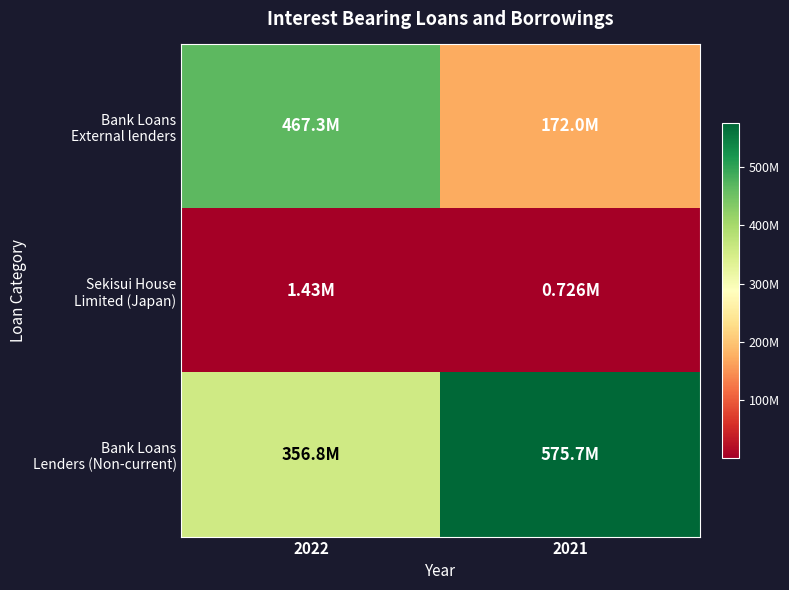

At 2021, list the series in order from largest to smallest.

Bank Loans Lenders (Non-current), Bank Loans External lenders, Sekisui House Limited (Japan)